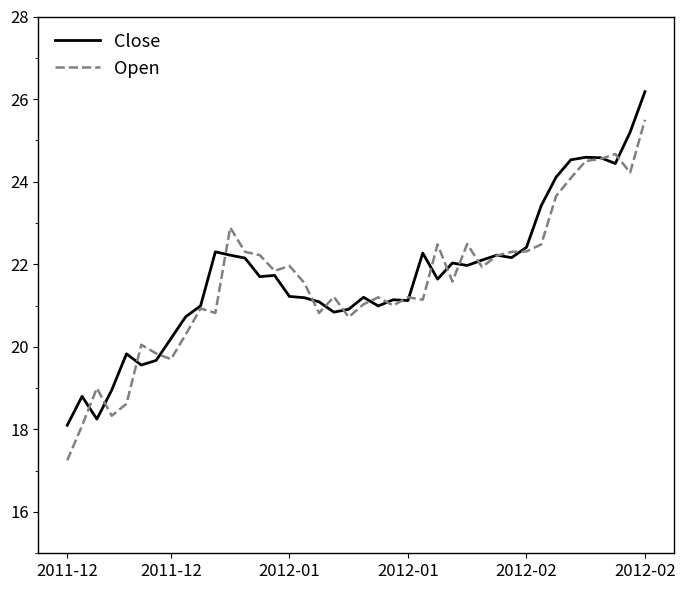

List the series in order of their overall mean, highest first.

Close, Open